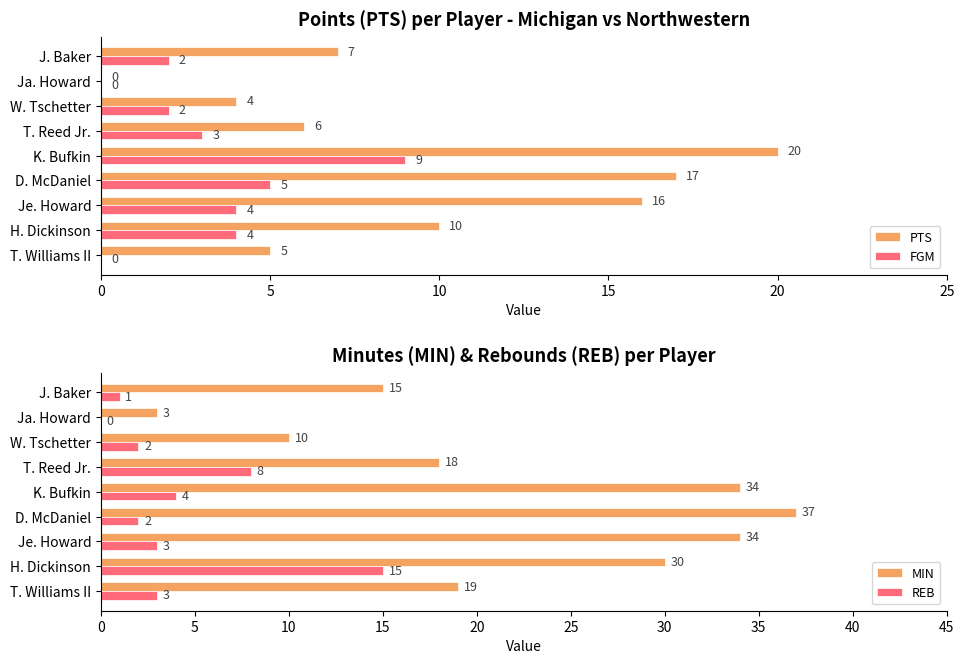

Is the value of PTS at W. Tschetter greater than the value of FGM at K. Bufkin?

No